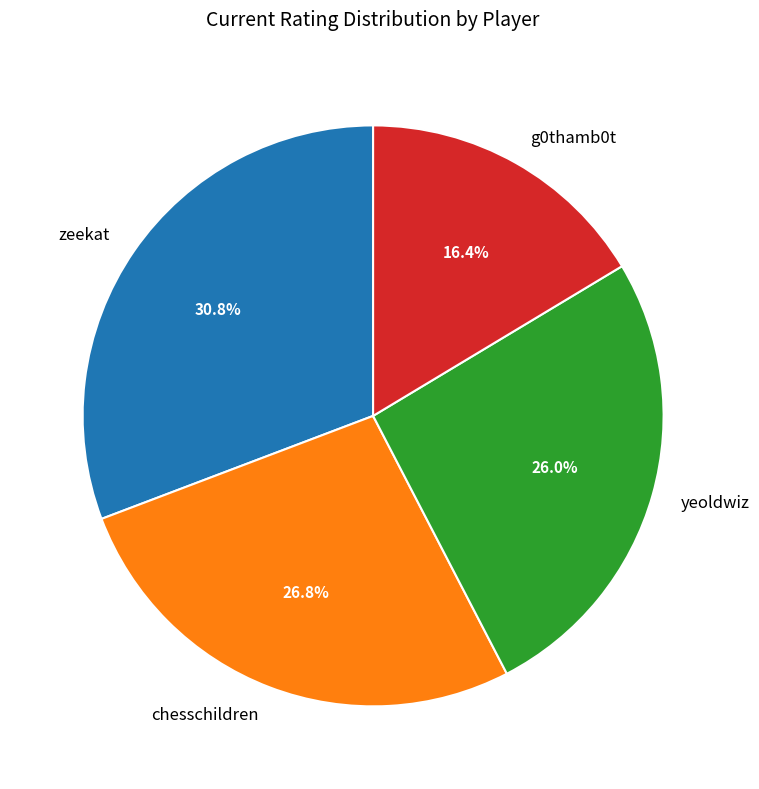

To the nearest percent, what percentage of the pie is g0thamb0t?

16%